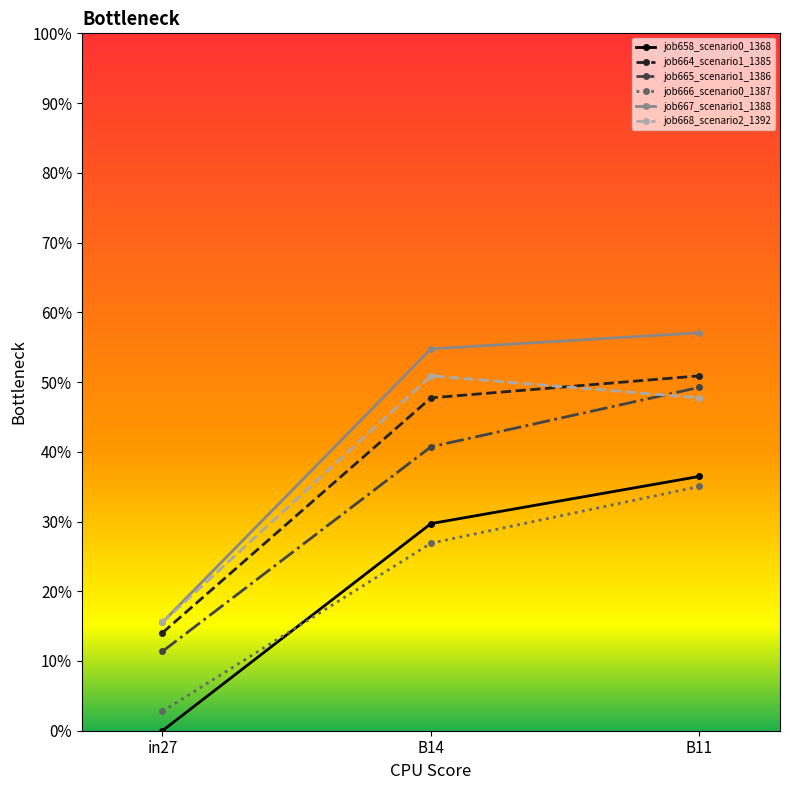

What is the value of the job667_scenario1_1388 point at the 1st from the left?

0.2